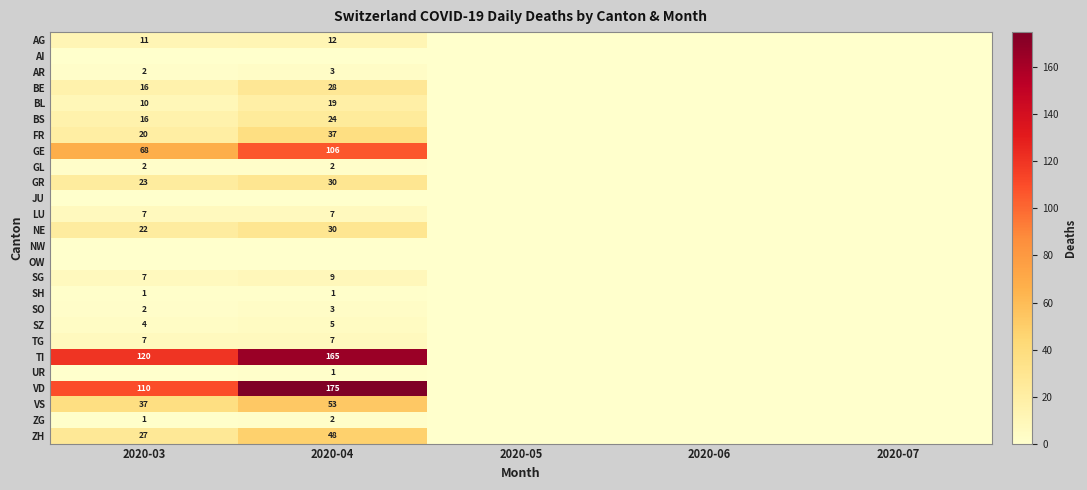

True or false: GL has a value of 2 at 2020-03.

True